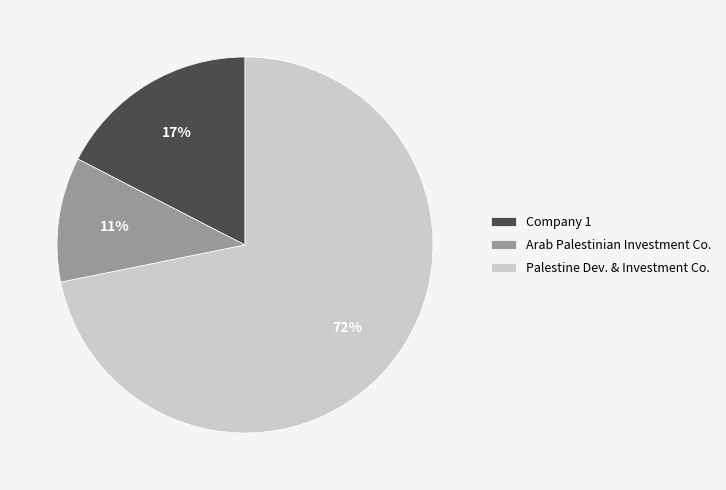

Rank the categories by value from highest to lowest.

Palestine Dev. & Investment Co., Company 1, Arab Palestinian Investment Co.